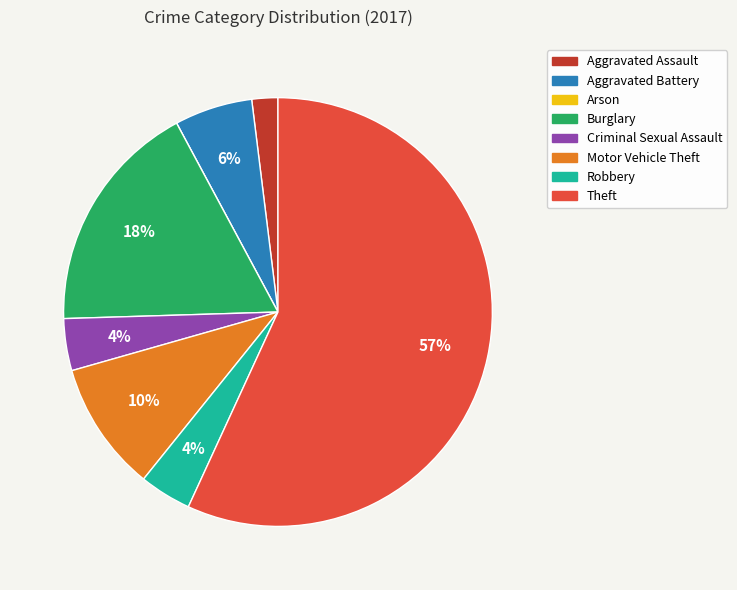

Which has a higher value, Theft or Burglary?

Theft